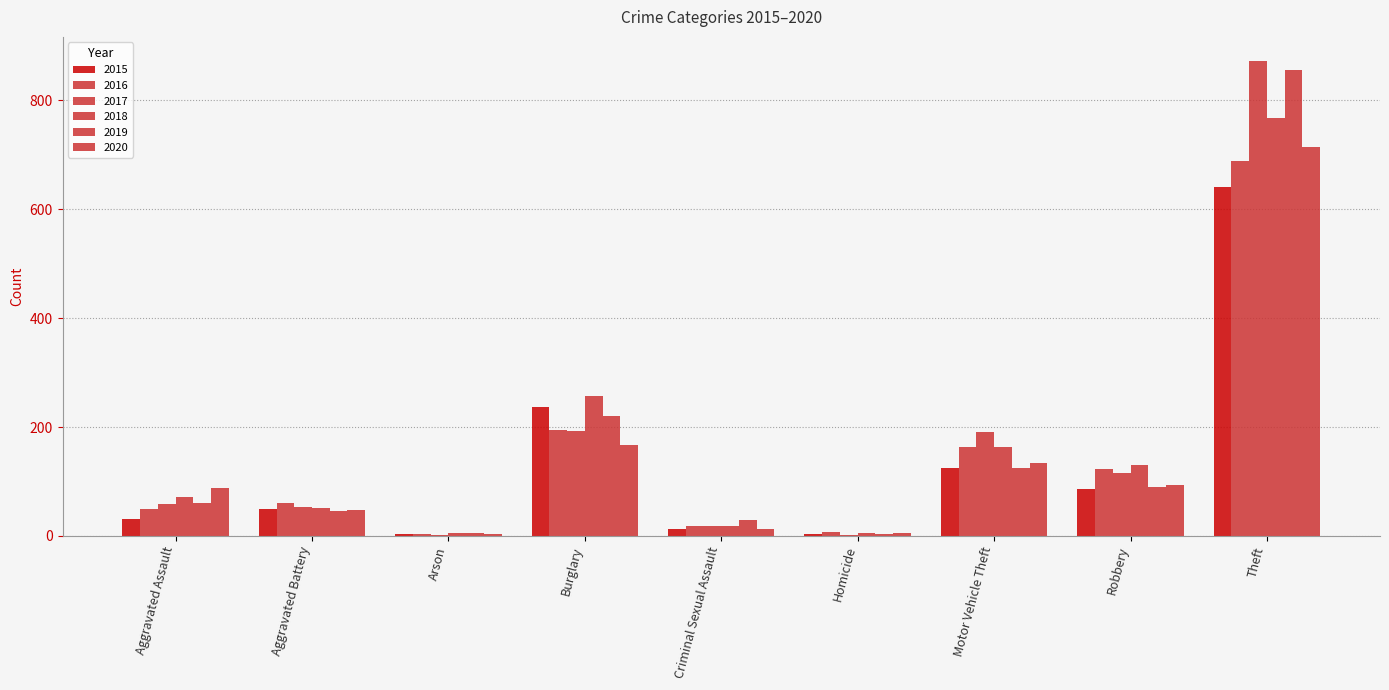

Which series has the largest range (max minus min)?

2017